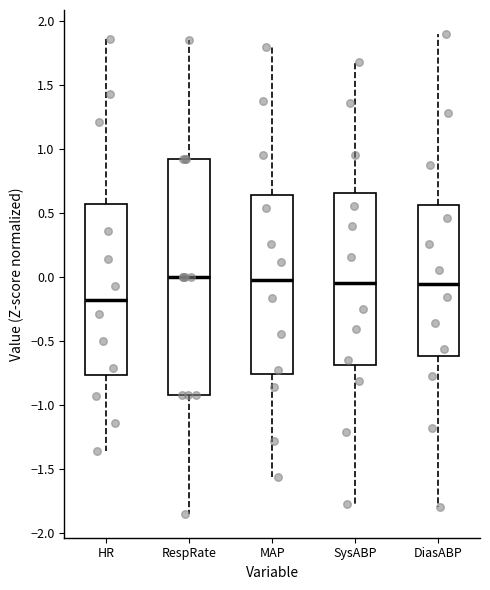

Where is the lower edge of the box for RespRate on the y-axis? The values are not printed on the chart, so give them approximately, as read against the axis.

-0.95